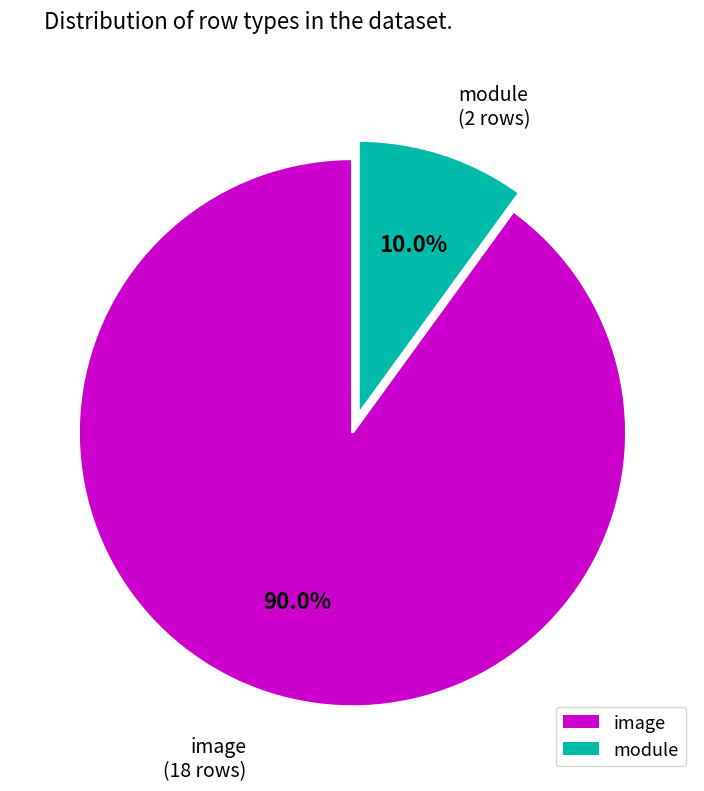

The module slice represents 16% of the pie. True or false?

False